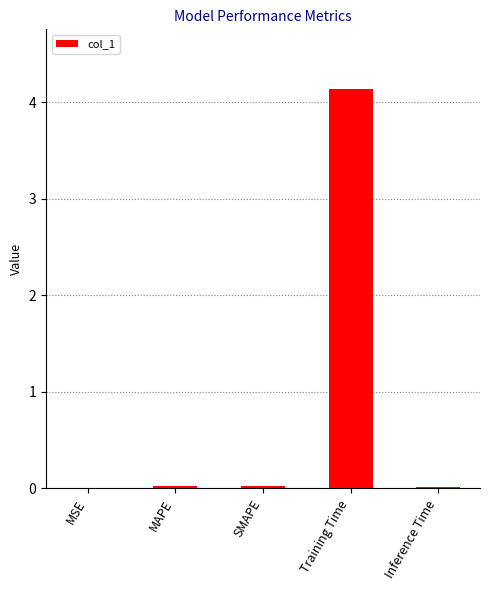

What is the sum of all values?

4.2